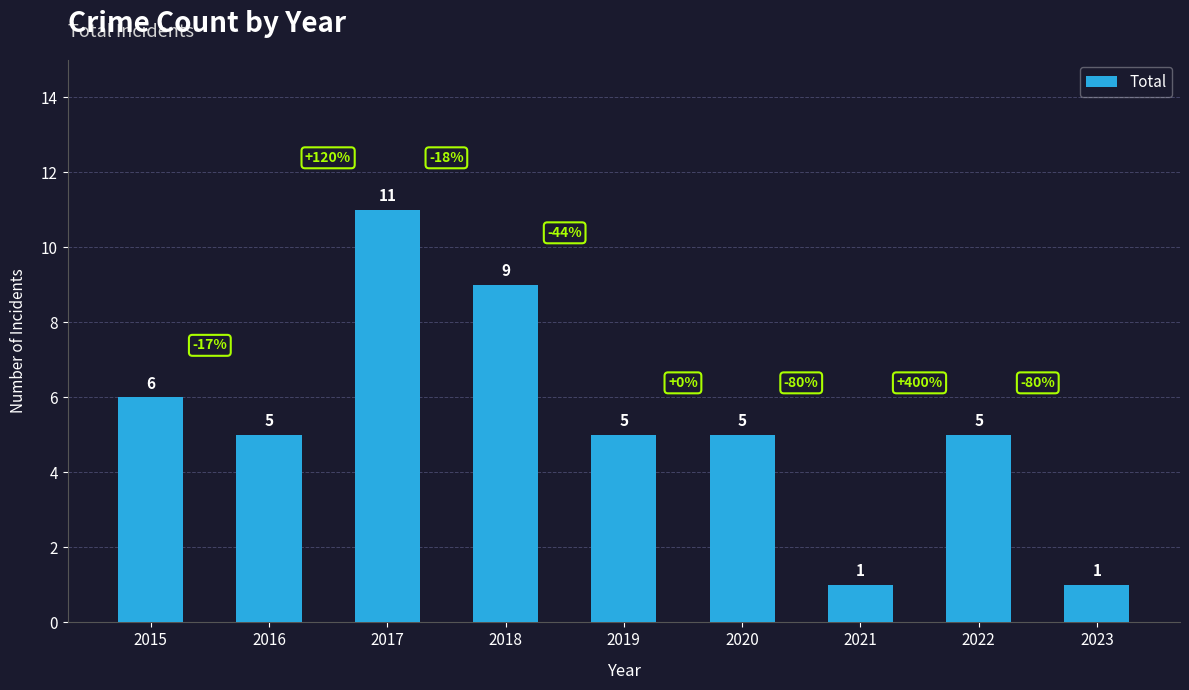

What is the maximum value shown in the chart?

11